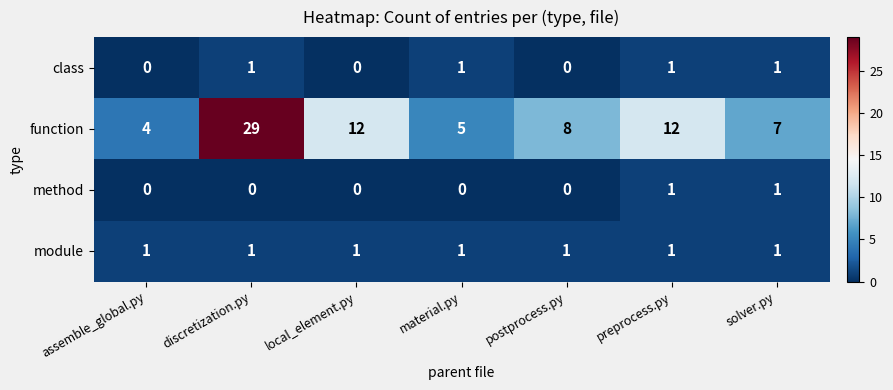

At how many categories does at least one series exceed 18?

1